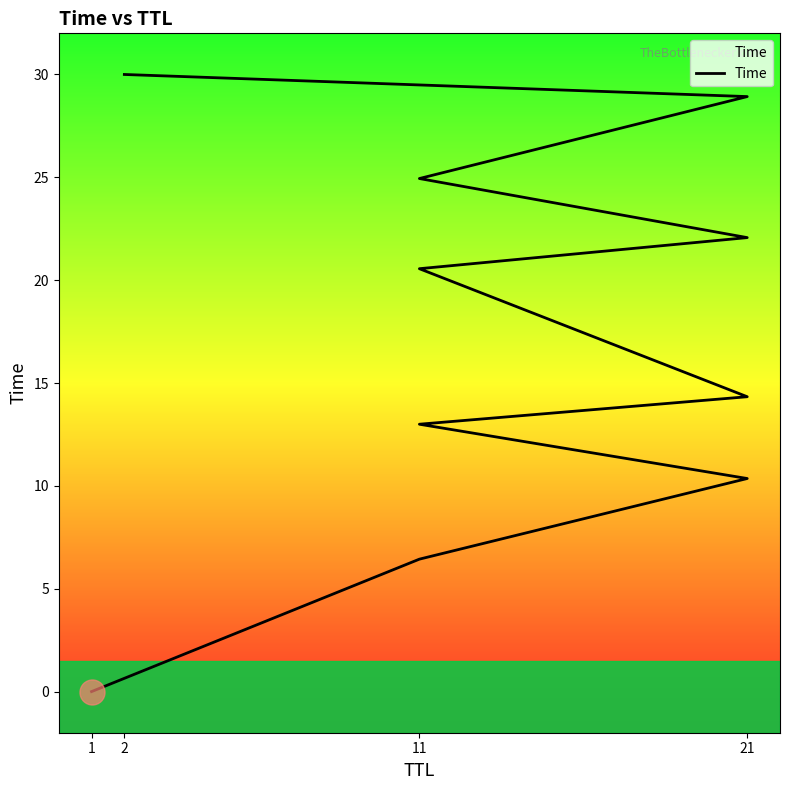

What is the label of the 4th point from the left?

11